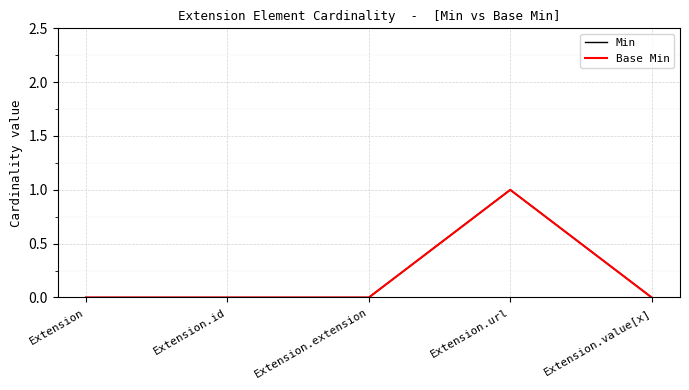

What are all the series names shown in the legend?

Min, Base Min